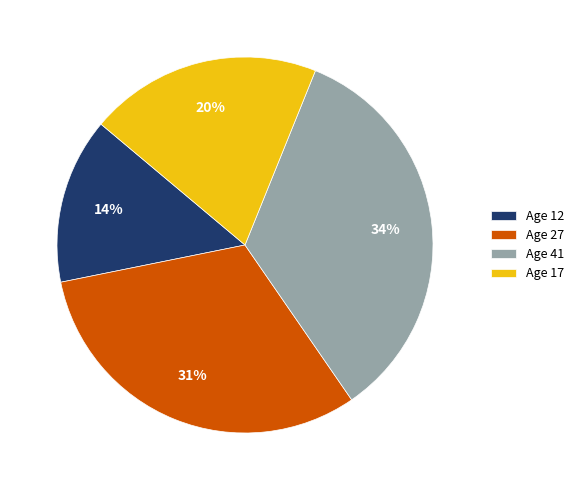

Do Age 17 and Age 12 together represent more than half of the pie?

No